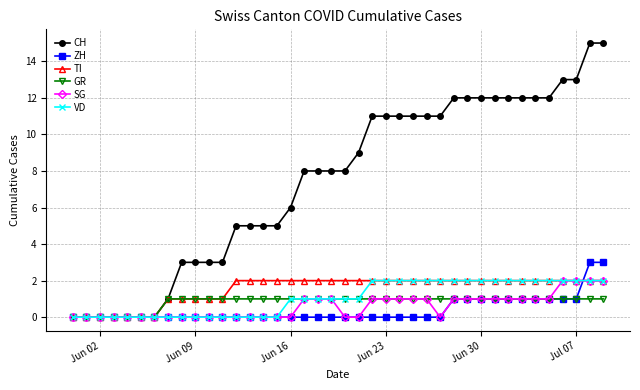

Does the chart have visible grid lines?

Yes